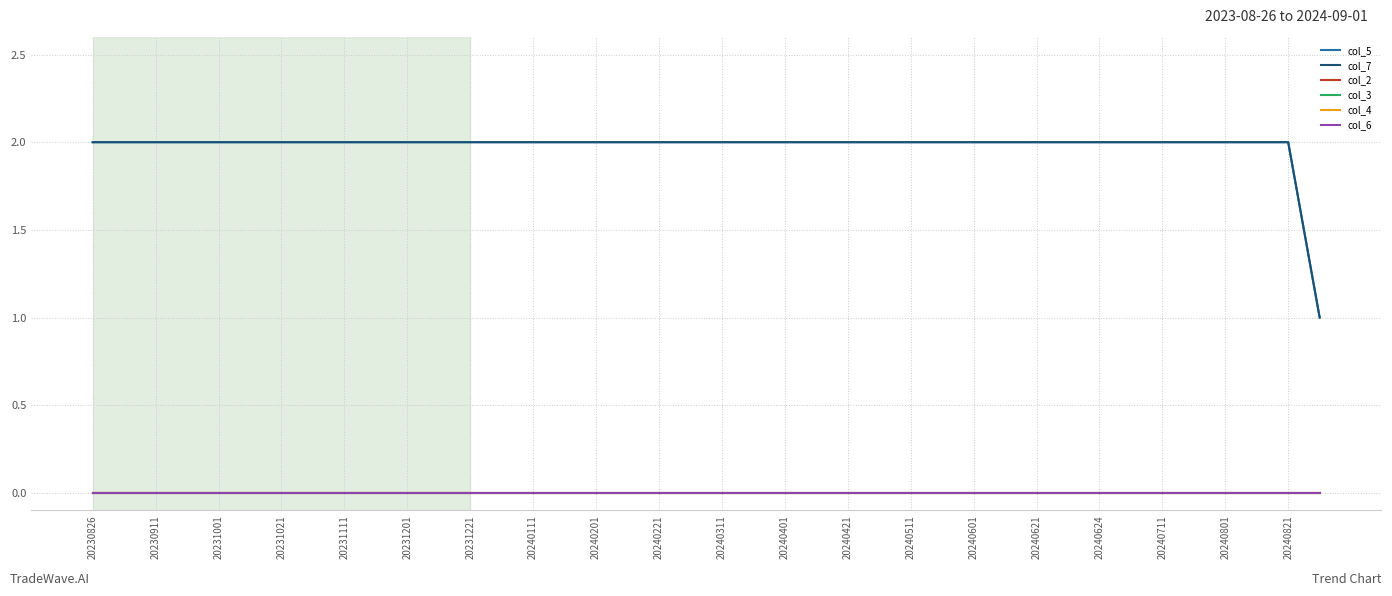

Does the chart display data point markers on the line(s)?

No